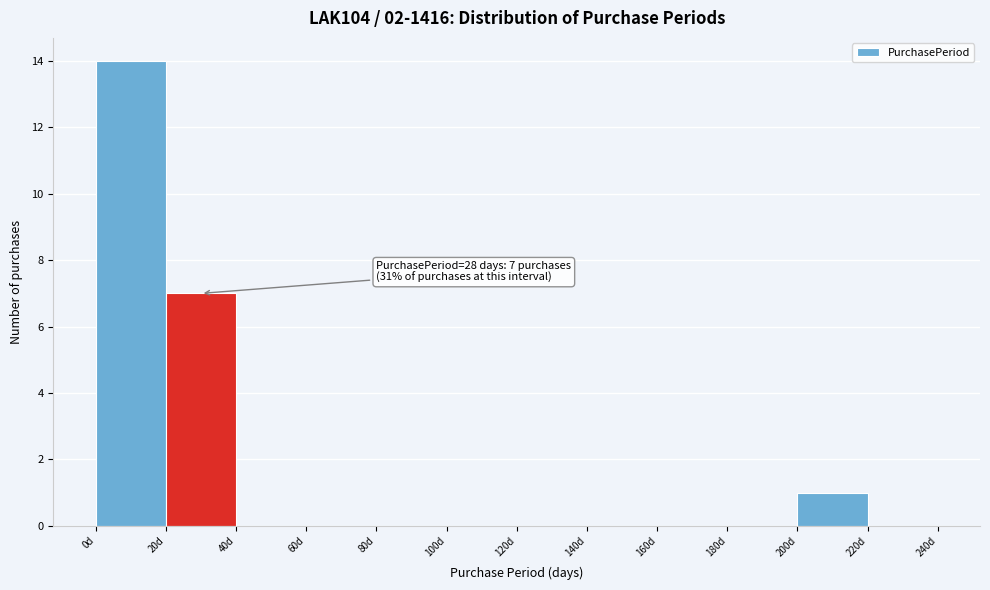

Over which range of the x-axis is the bar tallest?

0 to 20